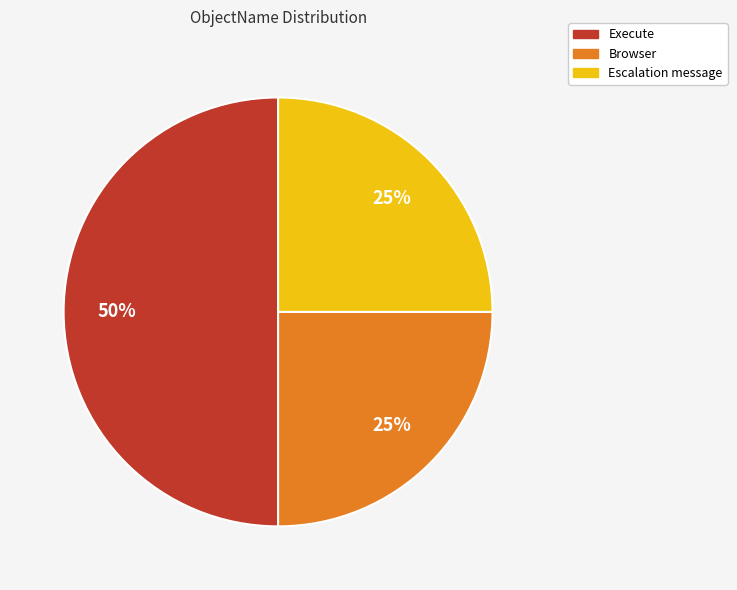

Does Browser represent more than half of the total?

No